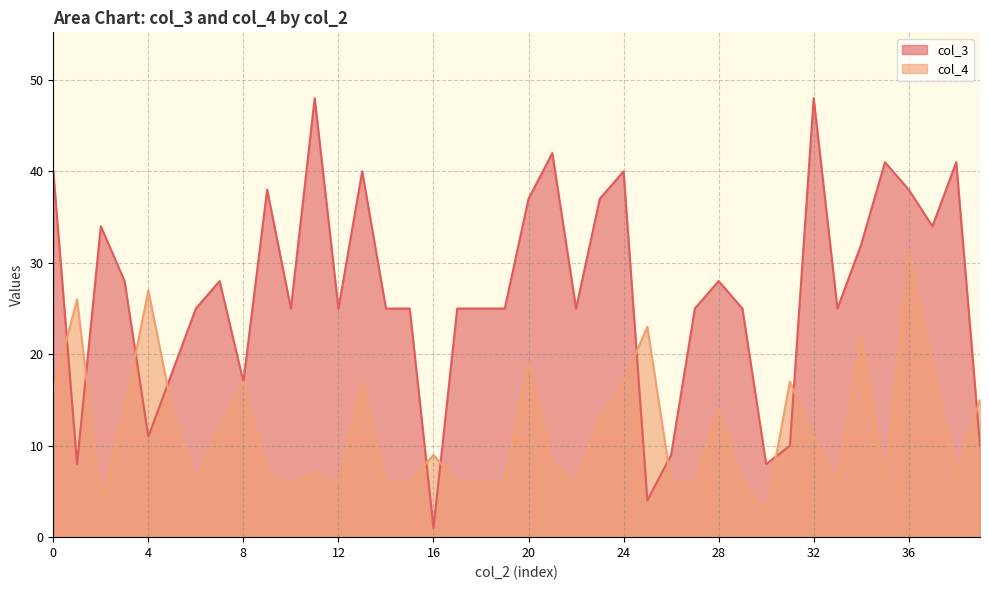

How many values in the col_4 series exceed 9?

19